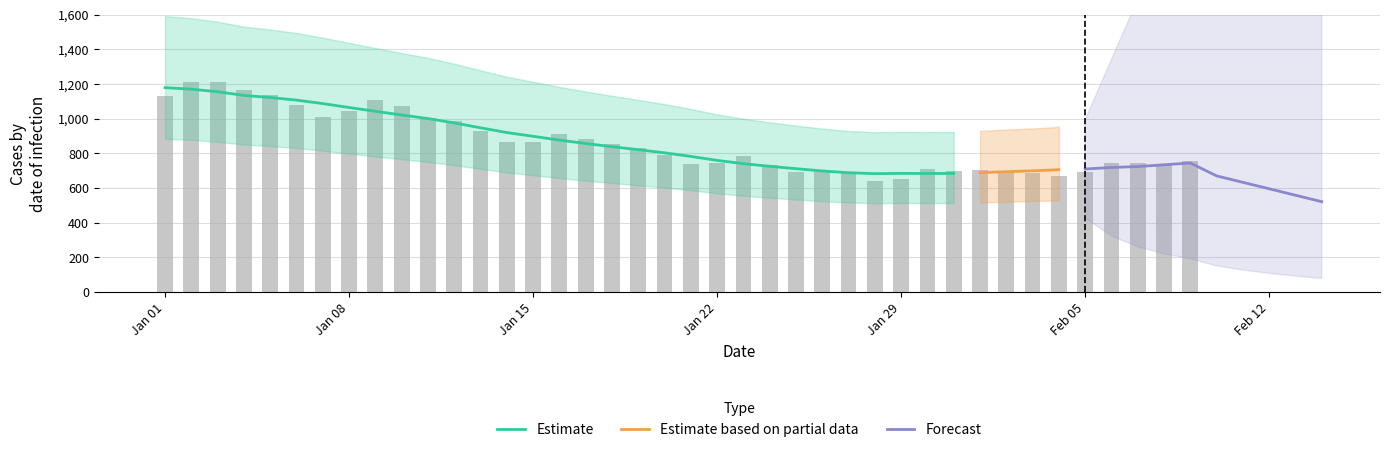

Rank the categories by value from highest to lowest.

2023-01-03, 2023-01-02, 2023-01-04, 2023-01-05, 2023-01-01, 2023-01-09, 2023-01-06, 2023-01-10, 2023-01-08, 2023-01-07, 2023-01-11, 2023-01-12, 2023-01-13, 2023-01-16, 2023-01-17, 2023-01-15, 2023-01-14, 2023-01-18, 2023-01-19, 2023-01-20, 2023-01-23, 2023-02-09, 2023-01-22, 2023-02-06, 2023-02-07, 2023-01-21, 2023-01-24, 2023-02-08, 2023-01-30, 2023-02-01, 2023-01-31, 2023-01-26, 2023-01-25, 2023-02-02, 2023-02-05, 2023-02-03, 2023-01-27, 2023-02-04, 2023-01-29, 2023-01-28